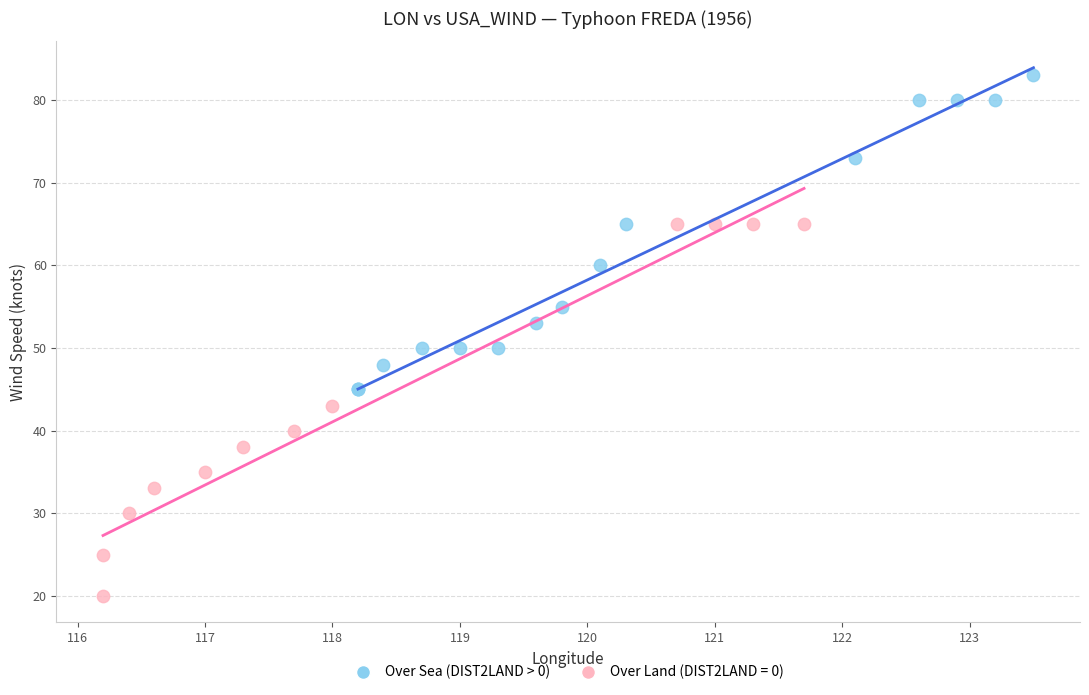

Which series contains the lowest Y value?

Over Land (DIST2LAND = 0)